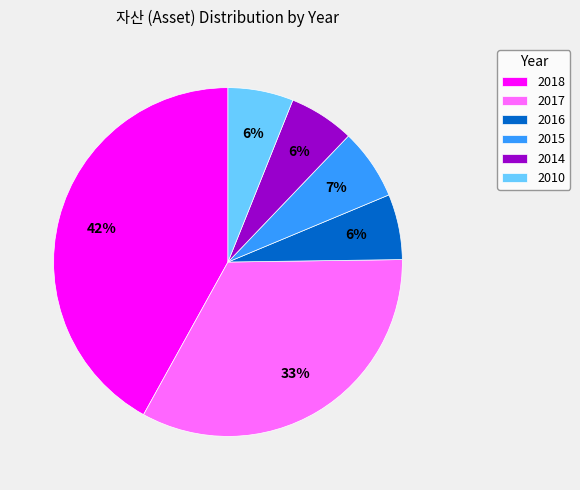

Is the sum of 2014 and 2010 greater than half?

No